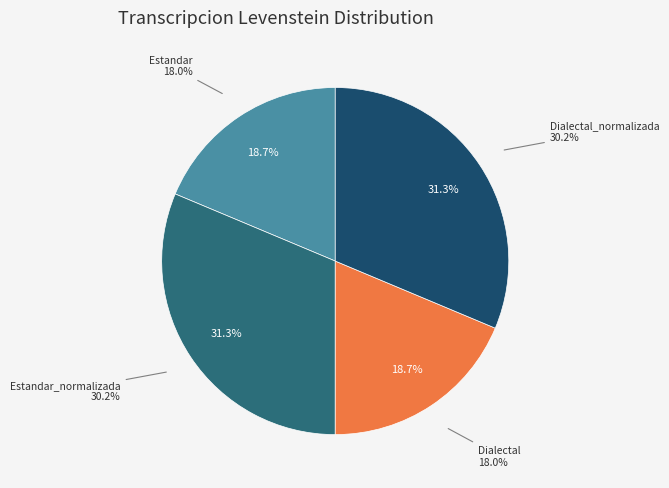

The Estandar slice represents 11% of the pie. True or false?

False